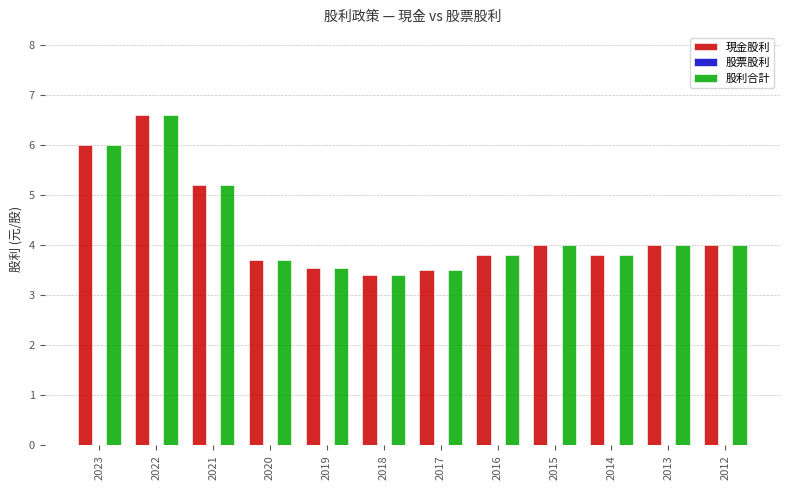

How many bars are there in each group?

2